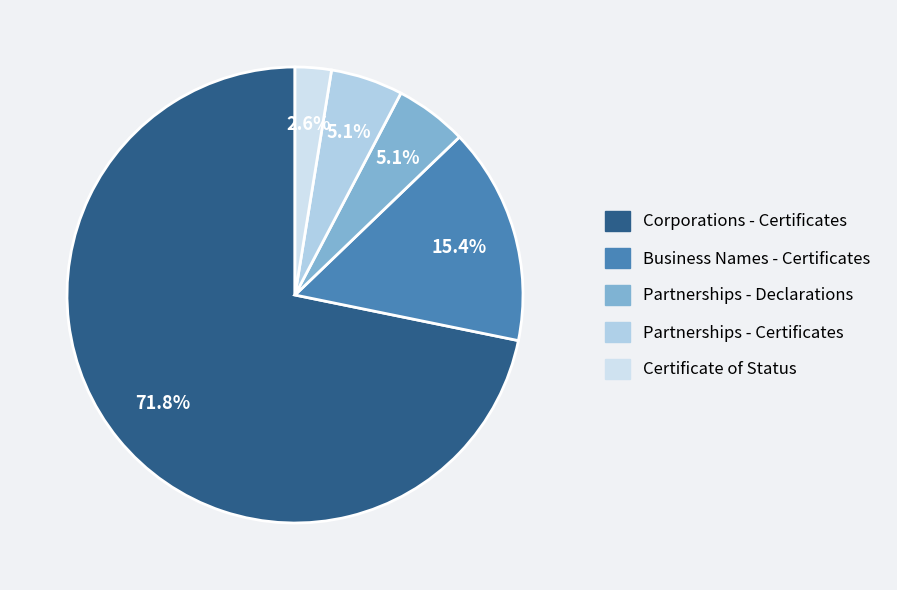

How many slices are in this pie chart?

5